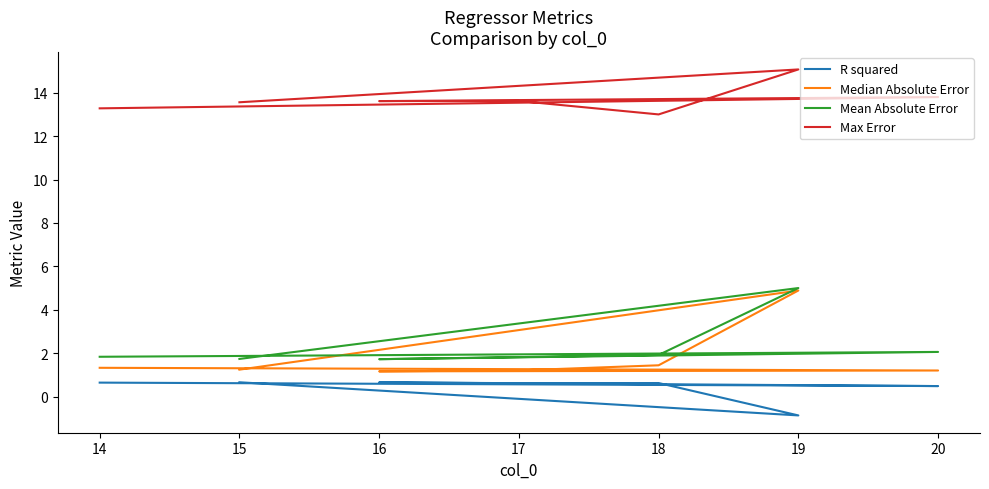

True or false: Mean Absolute Error and Max Error cross at least once.

False